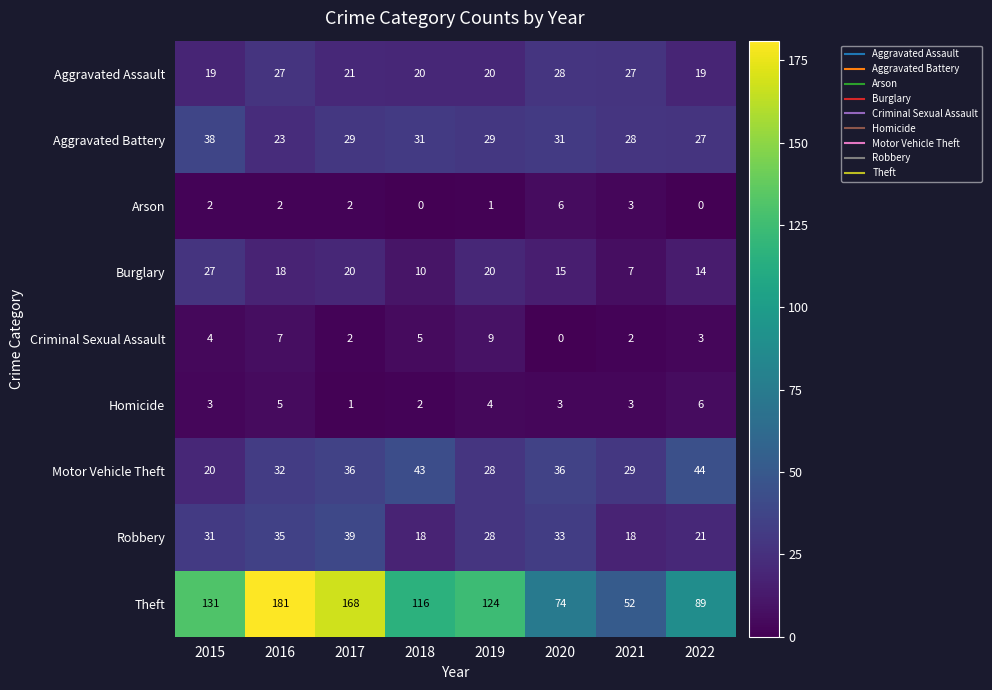

What is the spread (max minus min) of values at 2020?

74